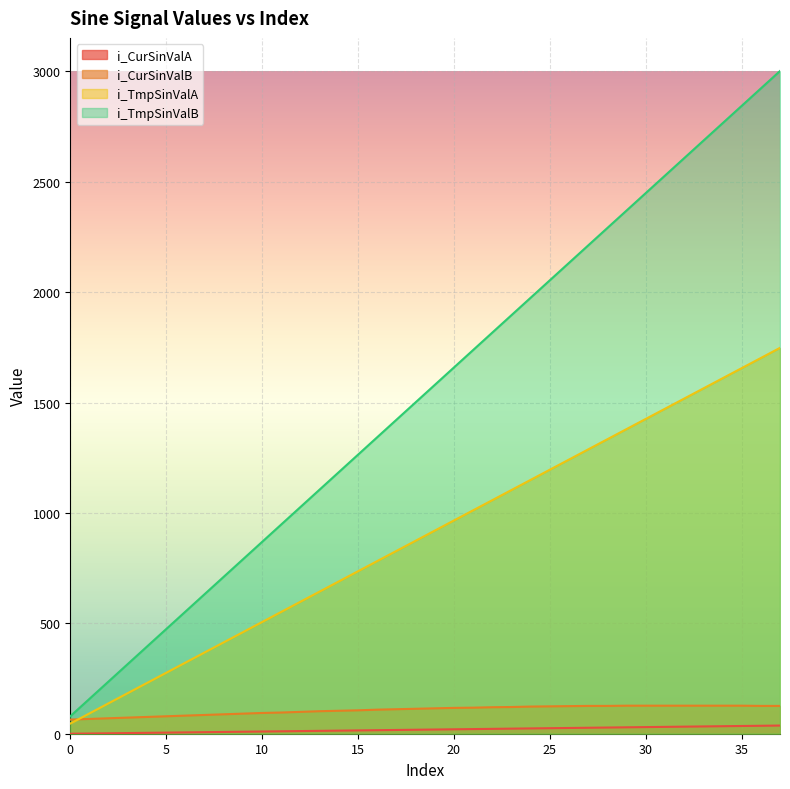

At 7, list the series in order from largest to smallest.

i_TmpSinValB, i_TmpSinValA, i_CurSinValB, i_CurSinValA